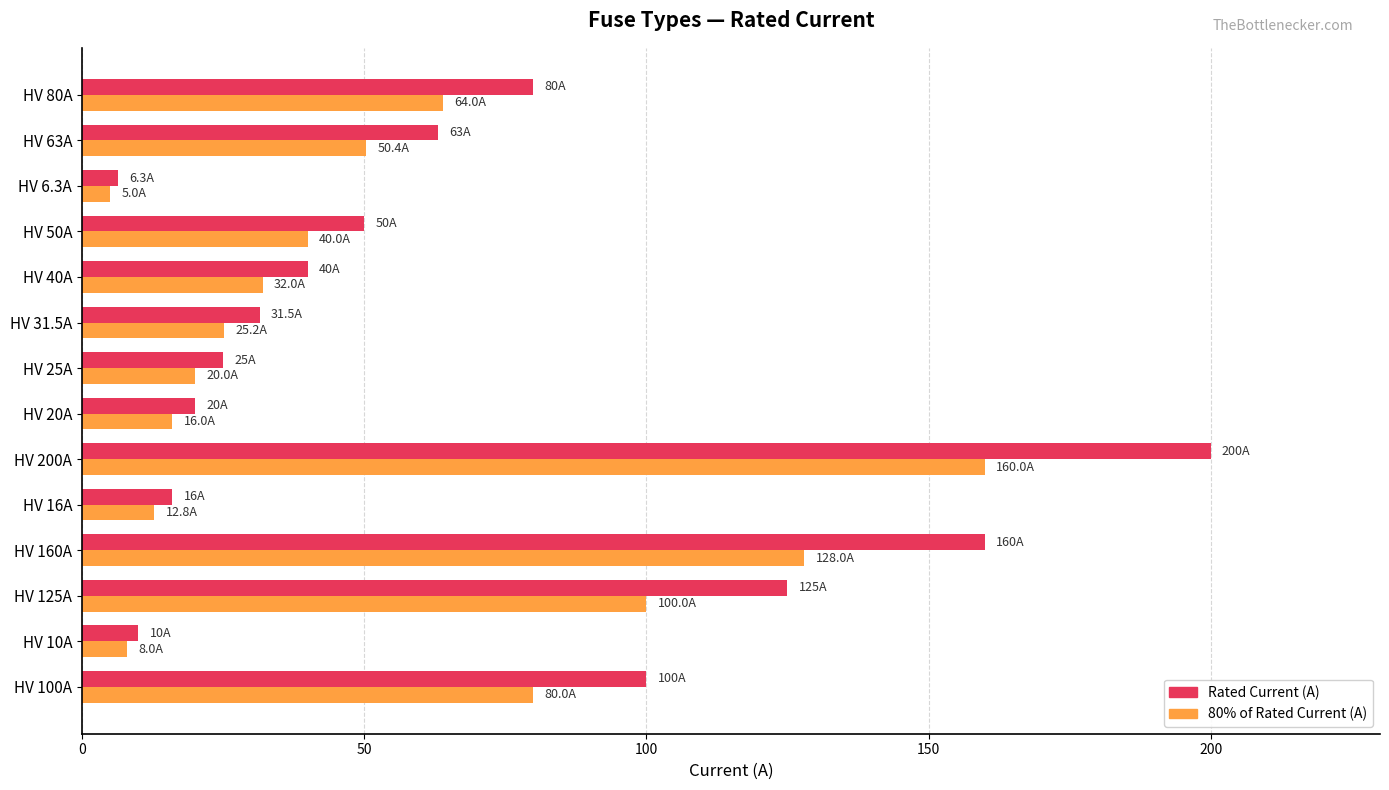

What is the difference between the maximum and minimum values in the Rated Current (A) series?

193.7